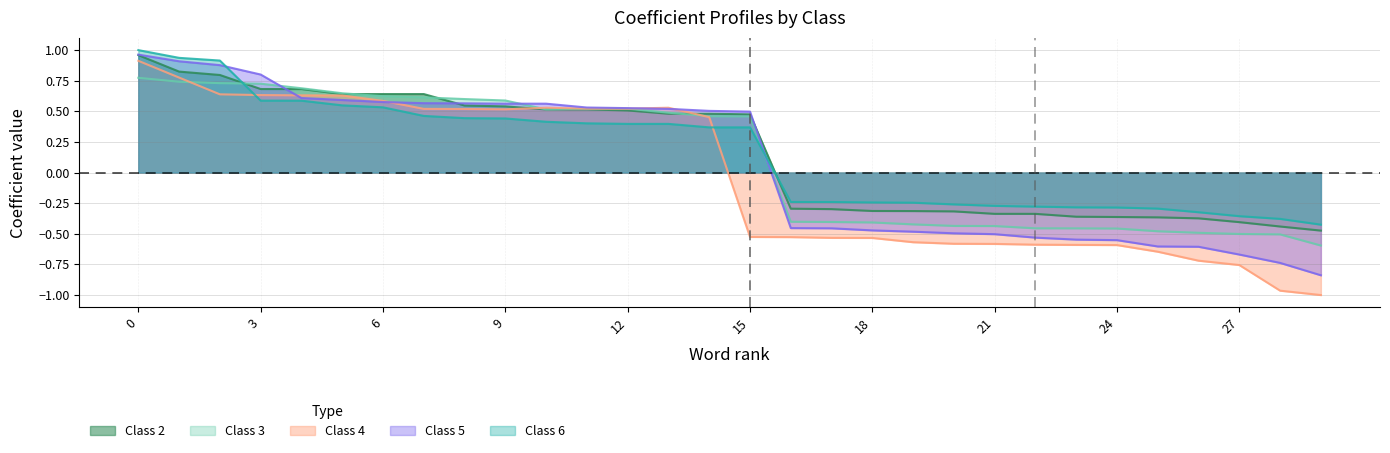

Which has a higher value, 18 or 19?

18